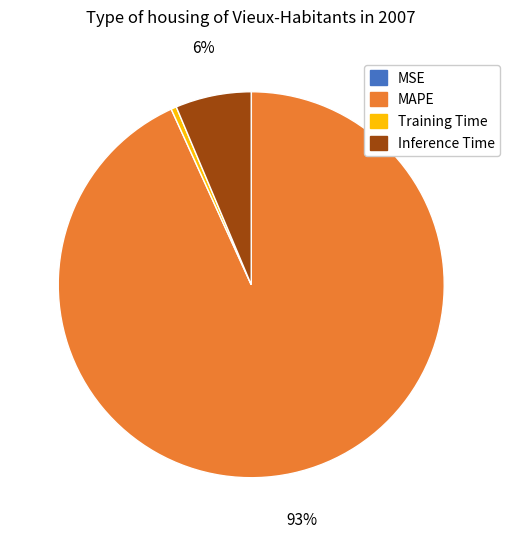

Which slice is the largest?

MAPE